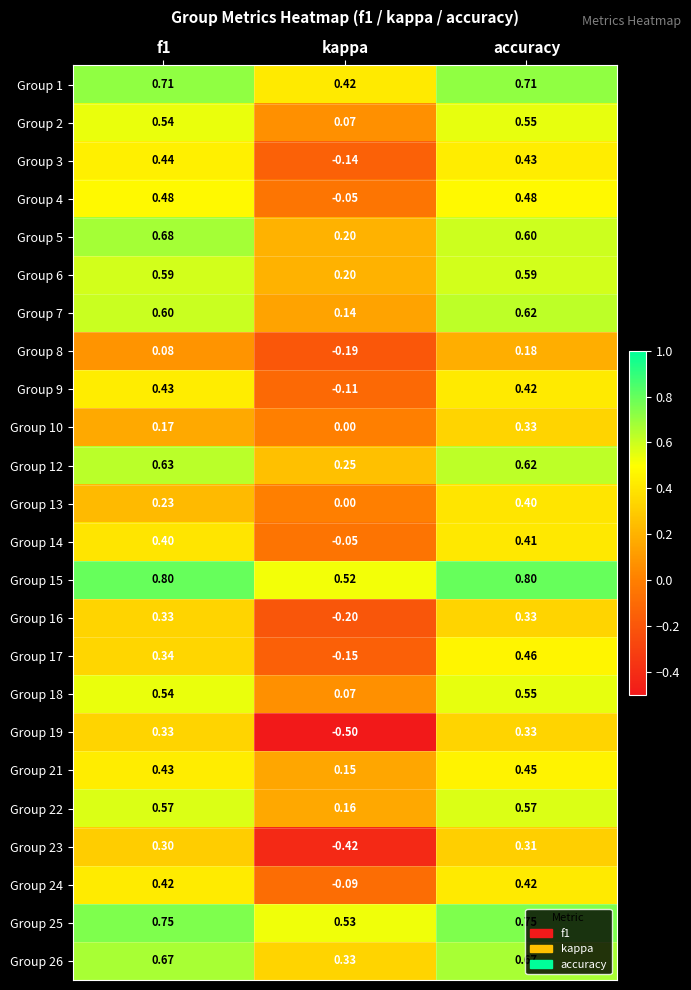

At which category does the chart reach its minimum across all series?

kappa